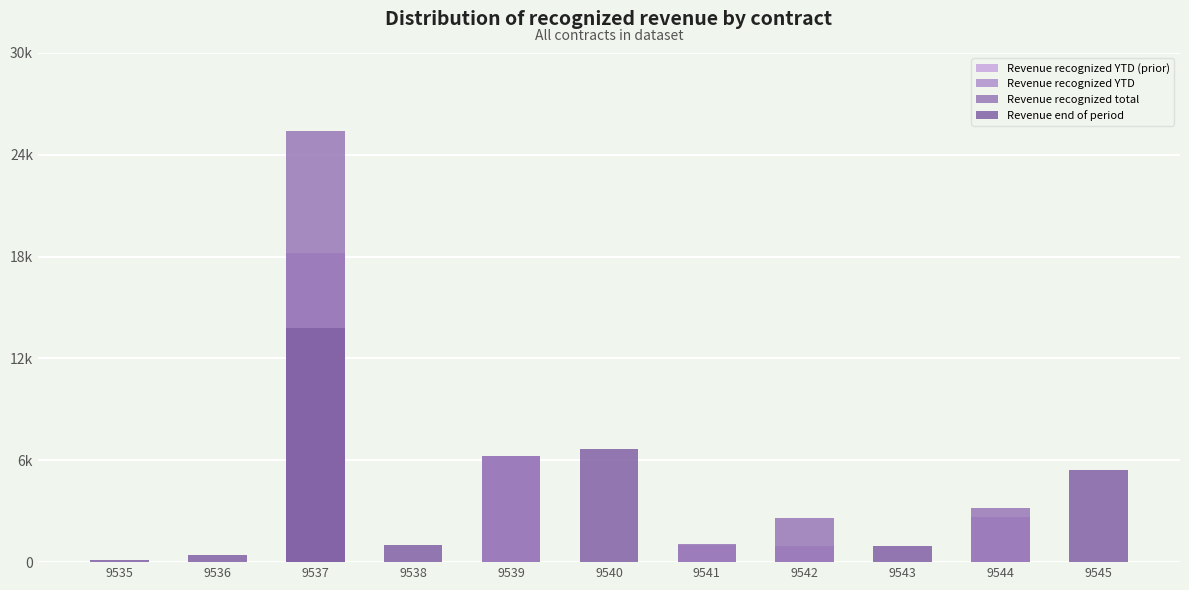

Reading right to left, transcribe all the data shown in this chart.

Revenue recognized YTD (prior): 9545=0	9544=2688	9543=0	9542=922	9541=1000	9540=0	9539=6246	9538=0	9537=18190	9536=0	9535=0
Revenue recognized YTD: 9545=0	9544=2688	9543=0	9542=922	9541=1000	9540=0	9539=6246	9538=0	9537=18190	9536=0	9535=0
Revenue recognized total: 9545=0	9544=3168	9543=0	9542=2622	9541=1068	9540=0	9539=6246	9538=0	9537=25366	9536=0	9535=0
Revenue end of period: 9545=5419	9544=13	9543=945	9542=0	9541=0	9540=6655	9539=0	9538=1031	9537=13793	9536=429	9535=112